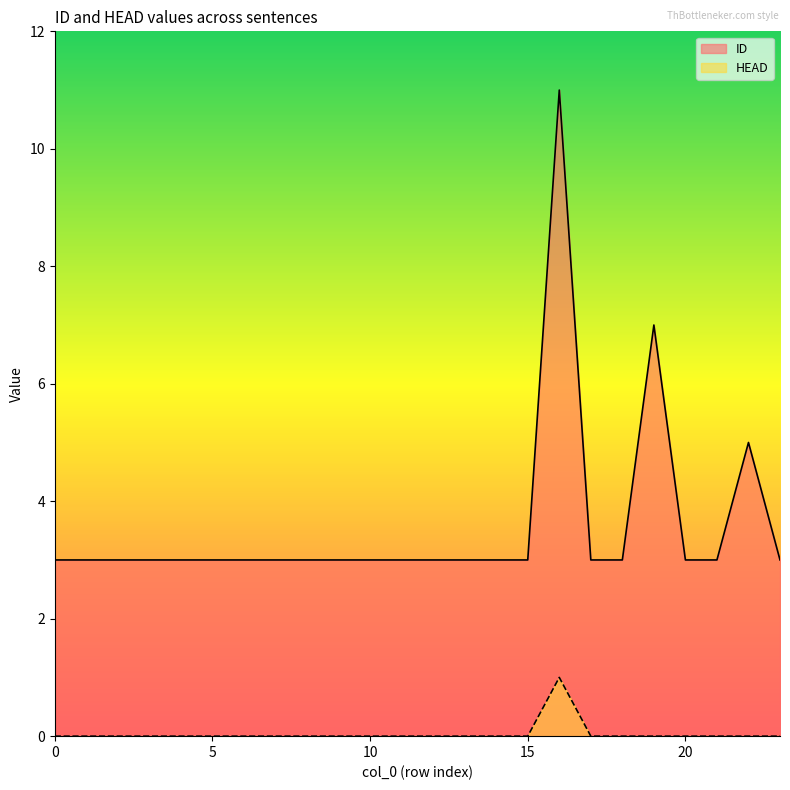

What is the value of the ID point at the 5th from the left?

3